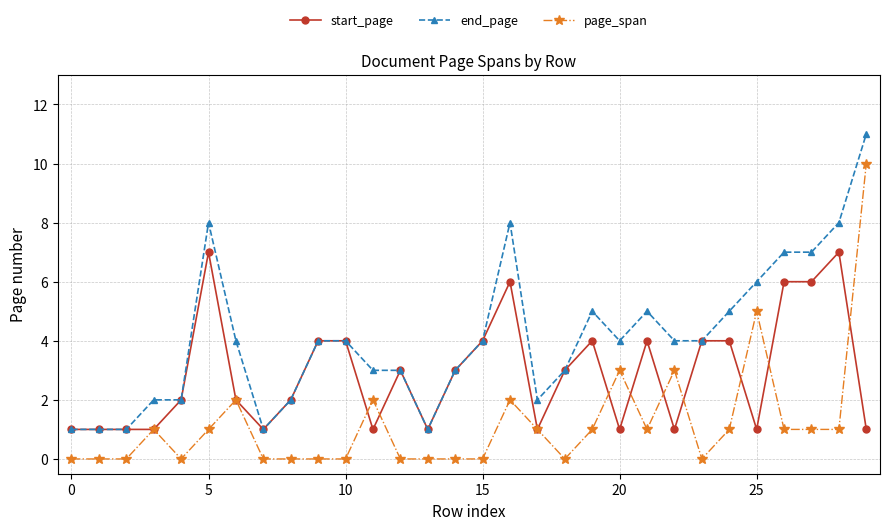

List the series in order of their peak value, lowest first.

start_page, page_span, end_page